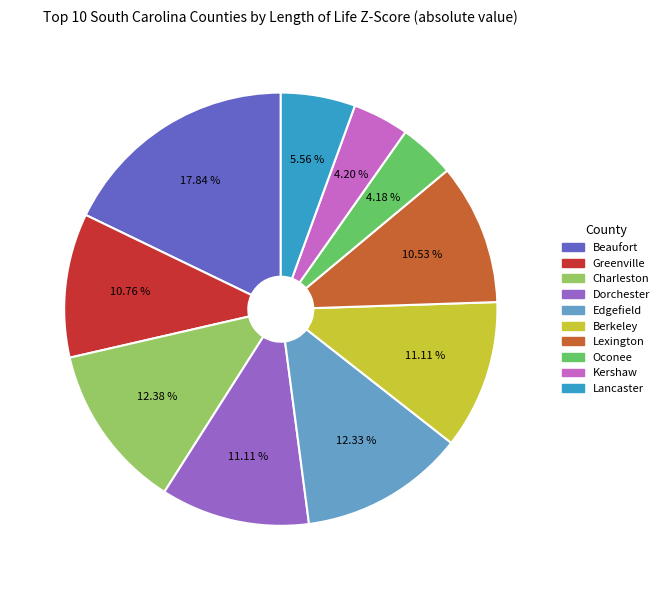

To the nearest percent, what percentage of the pie is Beaufort?

18%